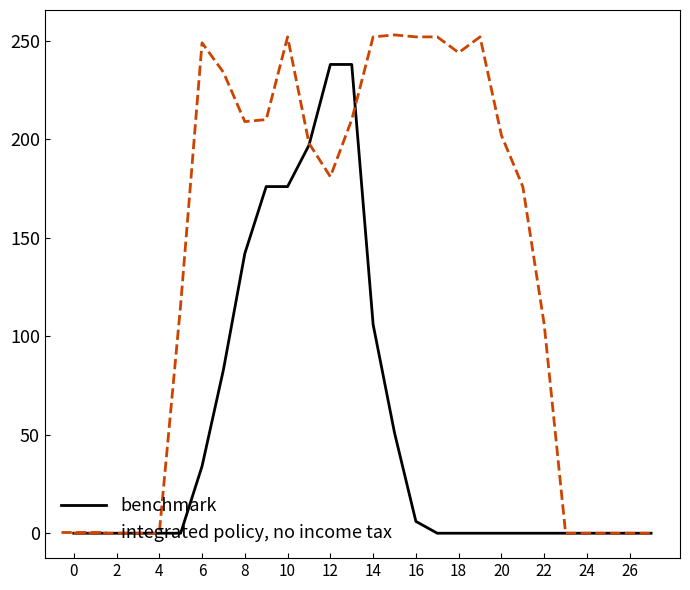

Which series has the widest spread of values?

integrated policy, no income tax